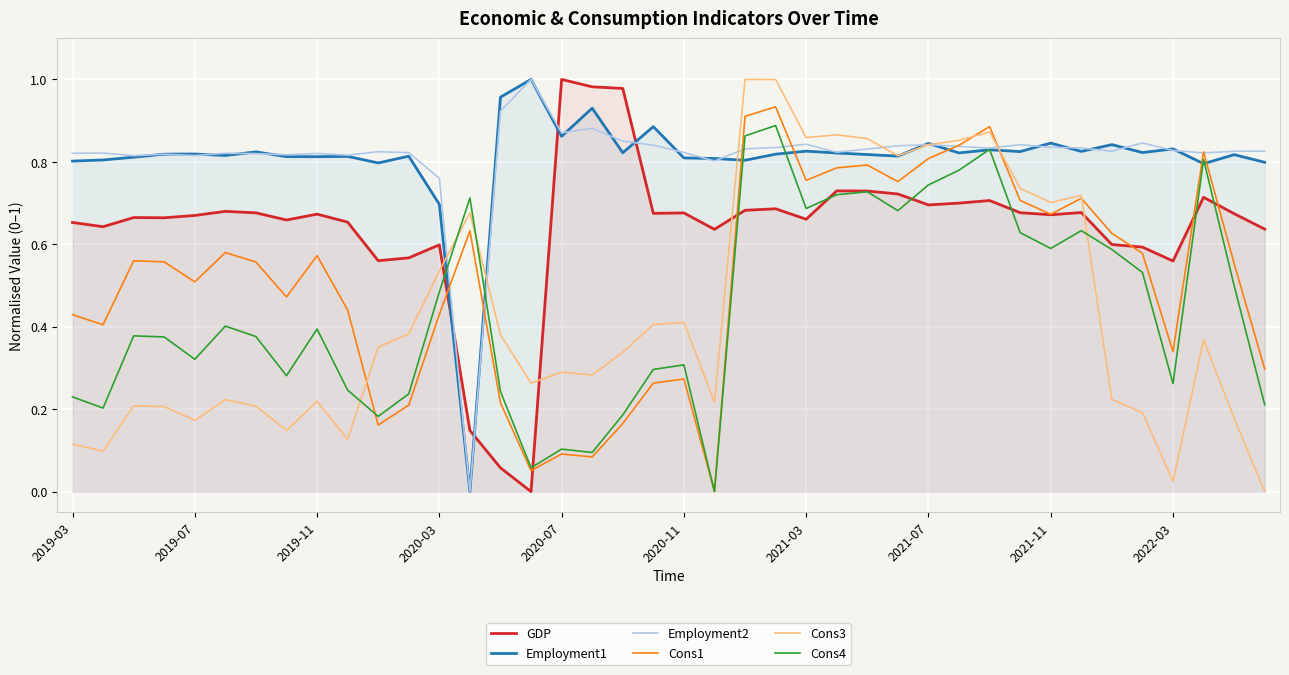

At which category is the sum across all series the highest?

23